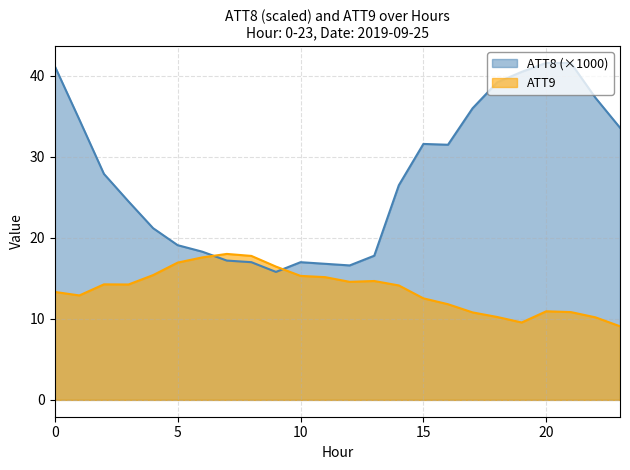

Reading left to right, transcribe all the data shown in this chart.

ATT8: 41.2	34.6	27.9	24.5	21.2	19.1	18.3	17.2	17.0	15.8	17.0	16.8	16.6	17.8	26.5	31.6	31.5	36.0	39.2	40.5	41.6	41.6	37.3	33.6
ATT9: 13.3	12.9	14.3	14.2	15.4	16.9	17.6	18.0	17.8	16.5	15.3	15.2	14.6	14.7	14.1	12.5	11.8	10.8	10.2	9.6	10.9	10.8	10.2	9.1